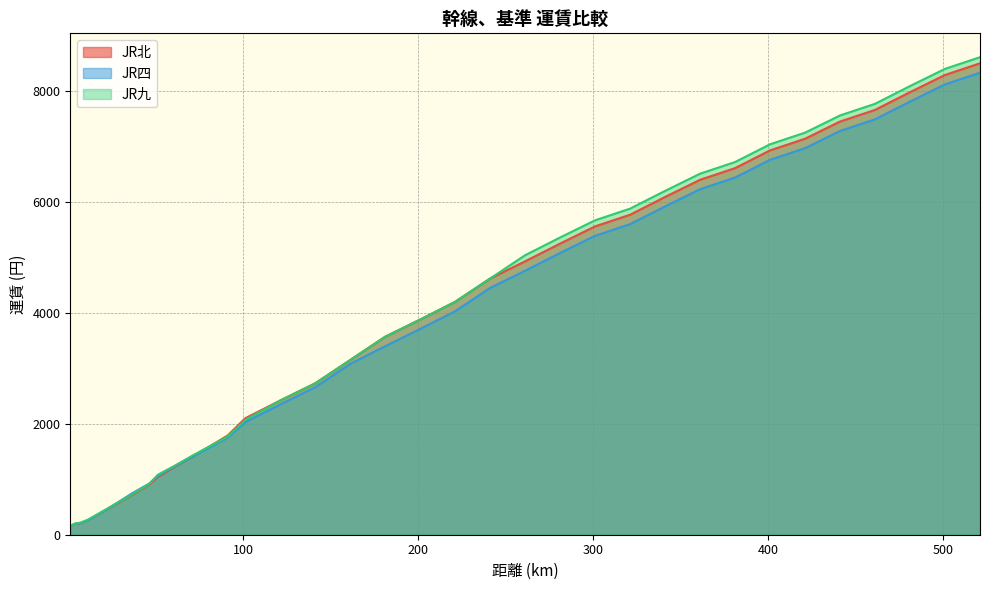

What is the difference between the JR北 values at 301 and 501?

2730